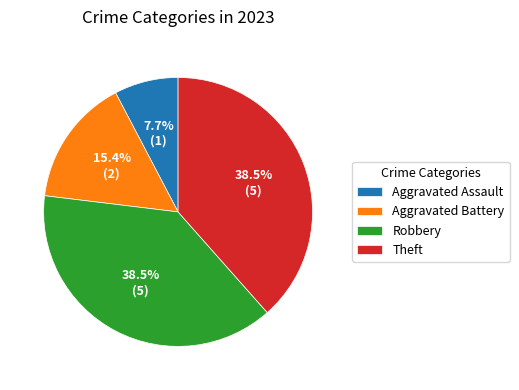

How much of the chart is everything except Theft?

61.5%